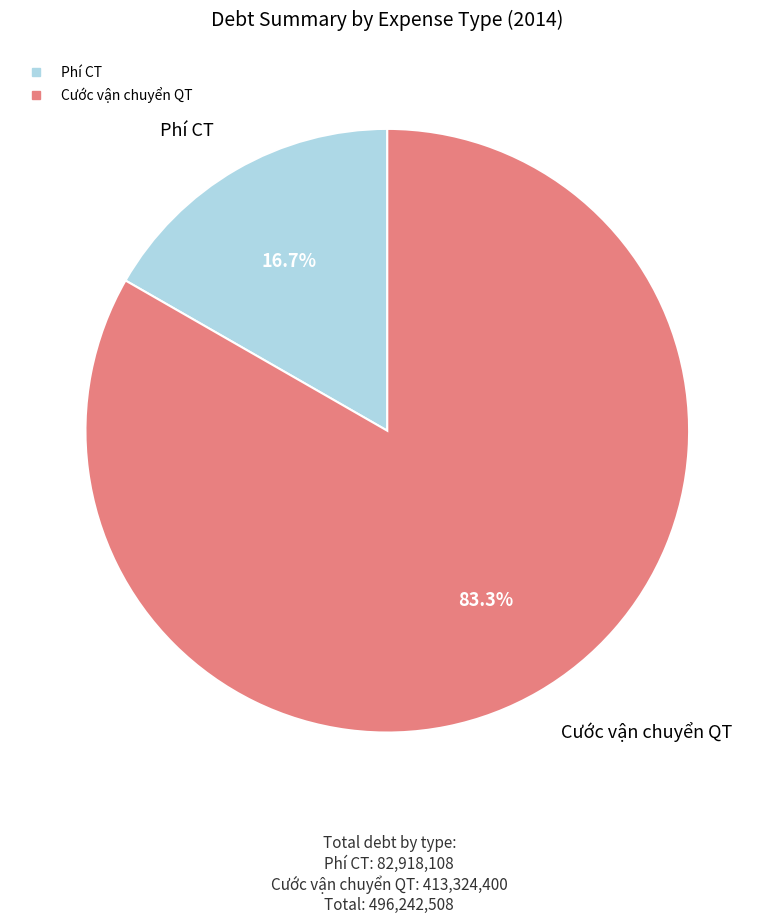

Rank the categories by value from highest to lowest.

Cước vận chuyển QT, Phí CT